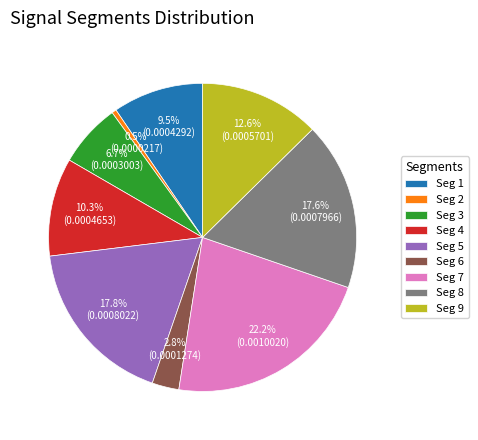

How many segments does this pie chart have?

9